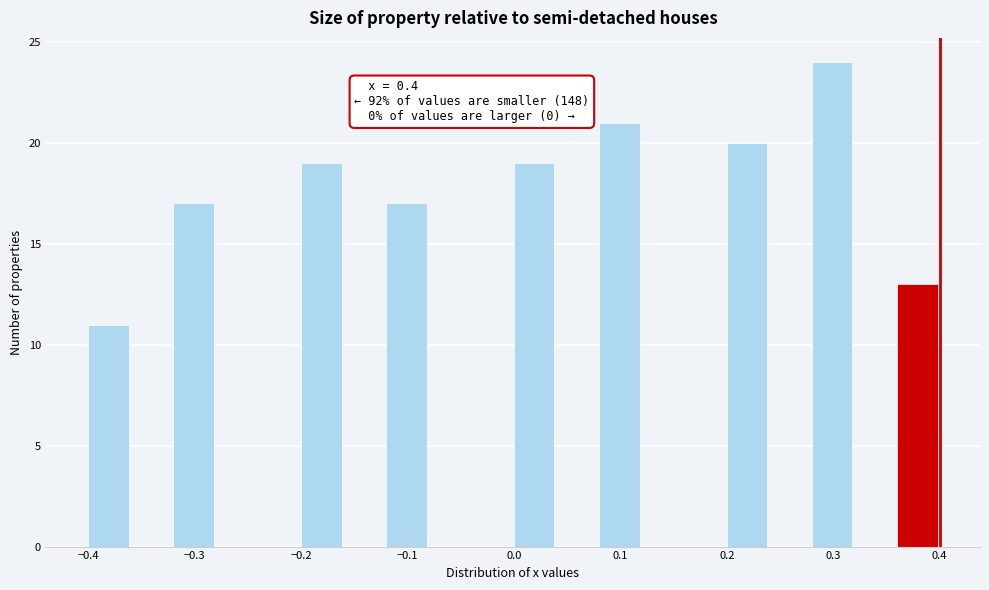

Over which range of the x-axis is the bar tallest?

0.28 to 0.32